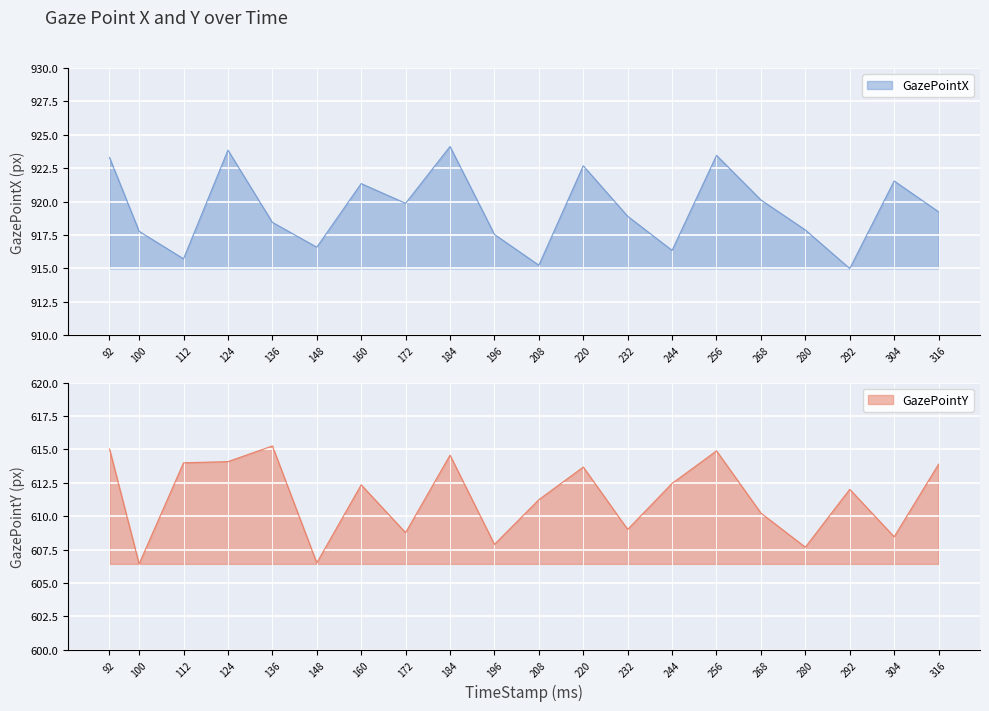

Is the value of GazePointX at 160 greater than the value of GazePointY at 100?

Yes